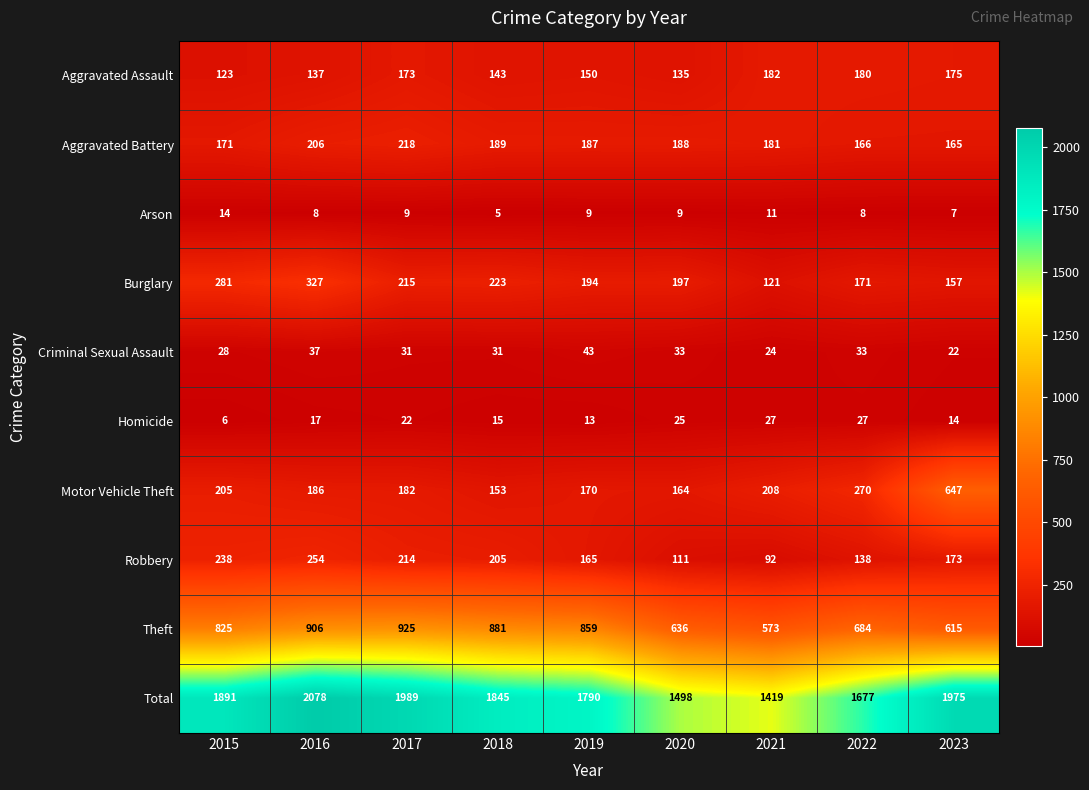

Is it true that Burglary equals 163 at 2021?

False